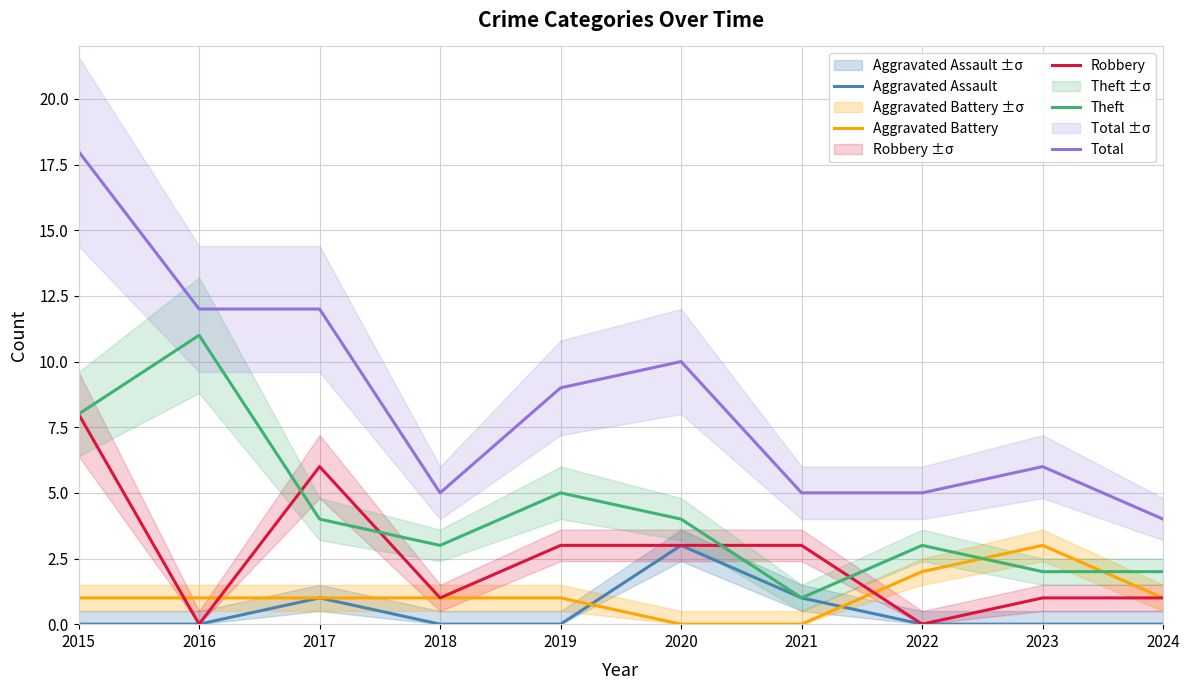

Which series has the largest total across all categories?

Total